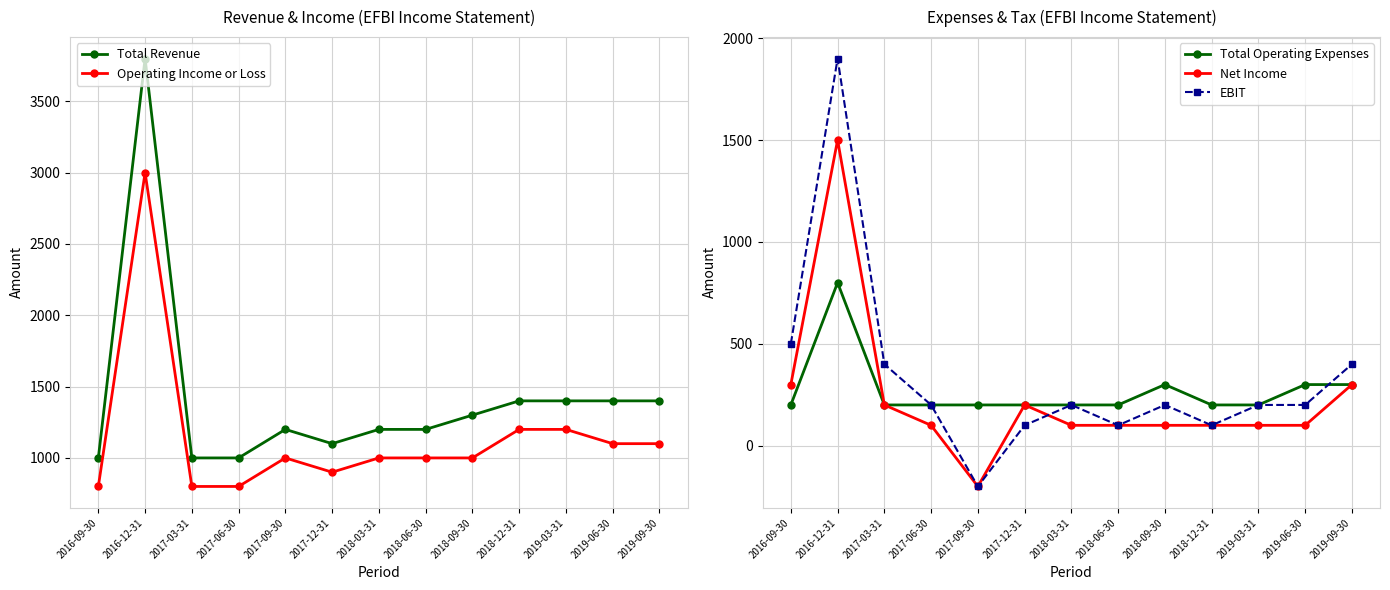

Where is the first local maximum for Total Revenue?

2016-12-31